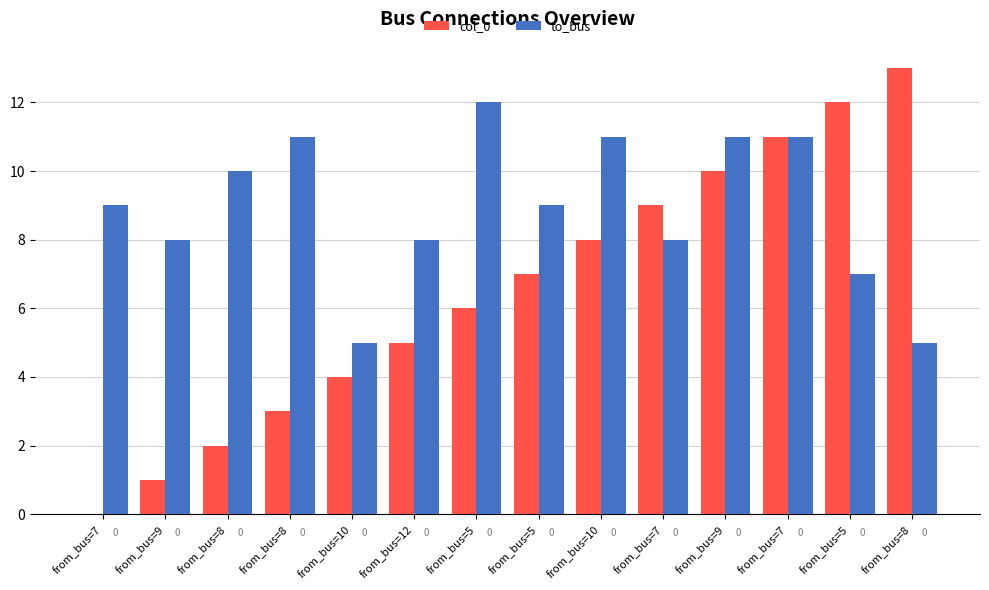

Which series has the widest spread of values?

col_0